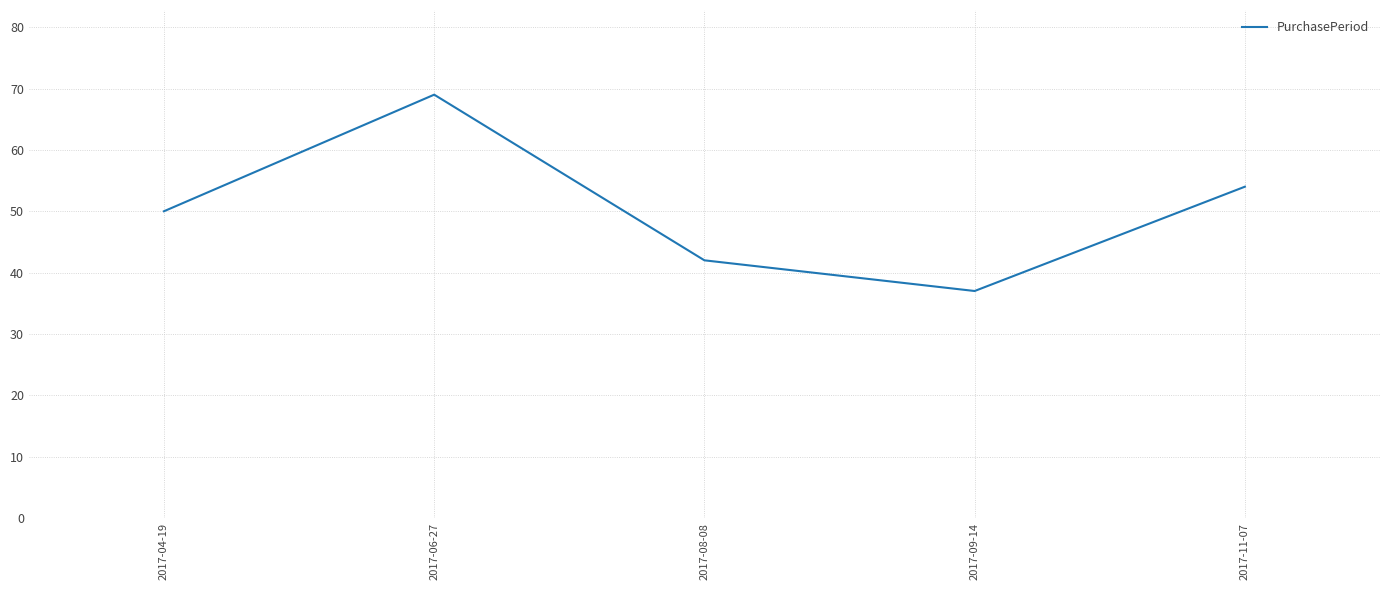

What is the approximate value at 2017-09-14, to the nearest 10?

40